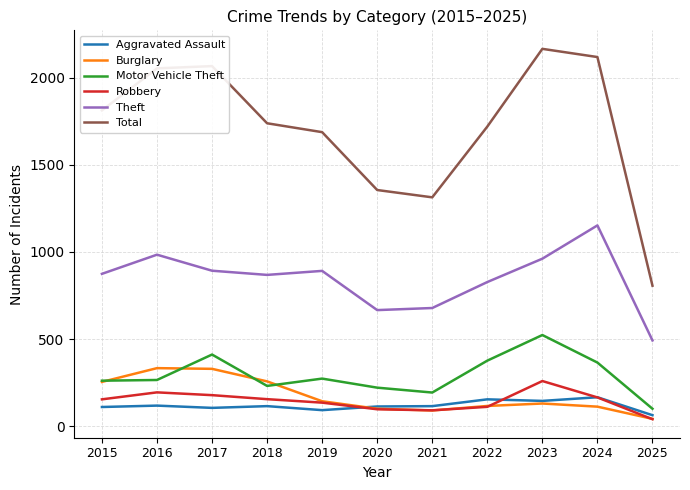

What is the spread (max minus min) of values at 2020?

1258